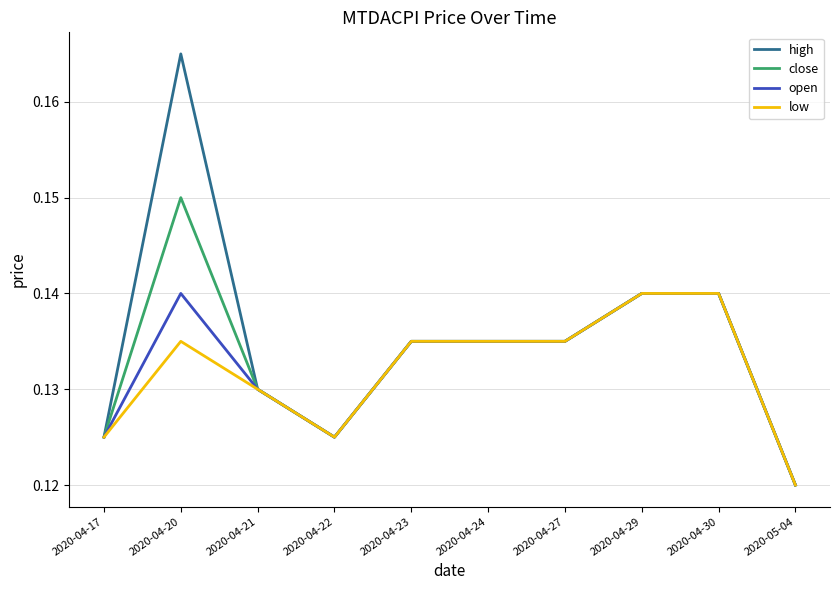

What position from the left is 2020-04-30?

9